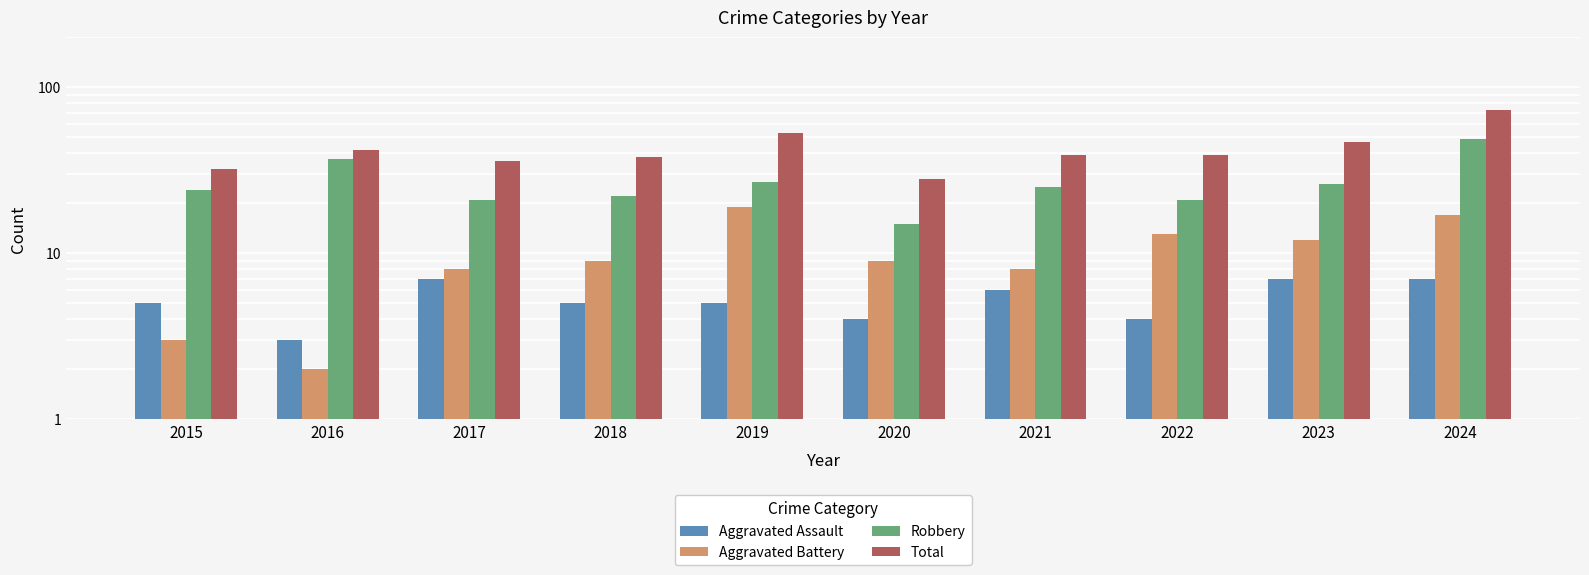

What is the value of the Aggravated Battery bar at the 5th from the left?

19